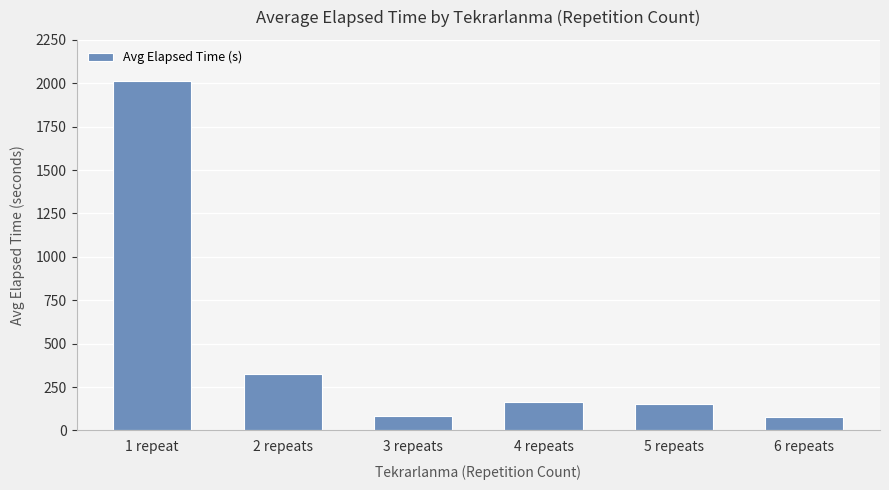

What position from the left is 4 repeats?

4